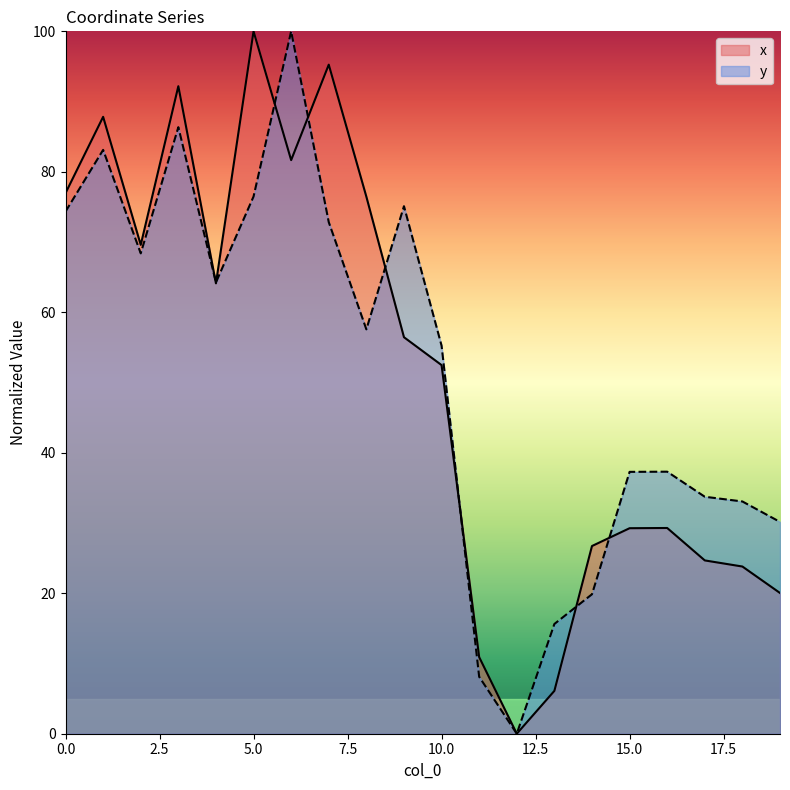

What are all the series names shown in the legend?

x, y